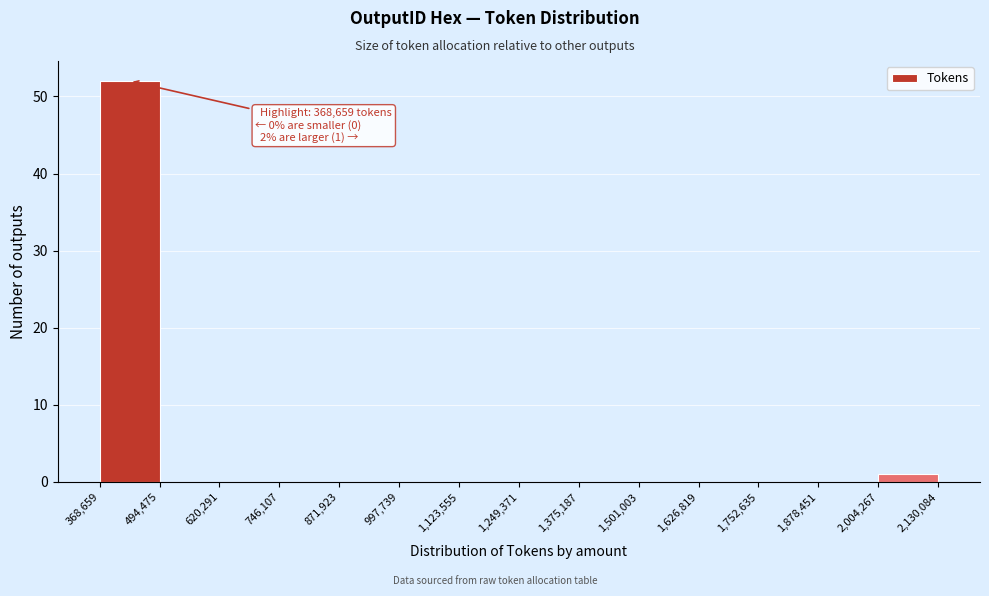

Over which range of the x-axis is the bar tallest?

368,659 to 494,475